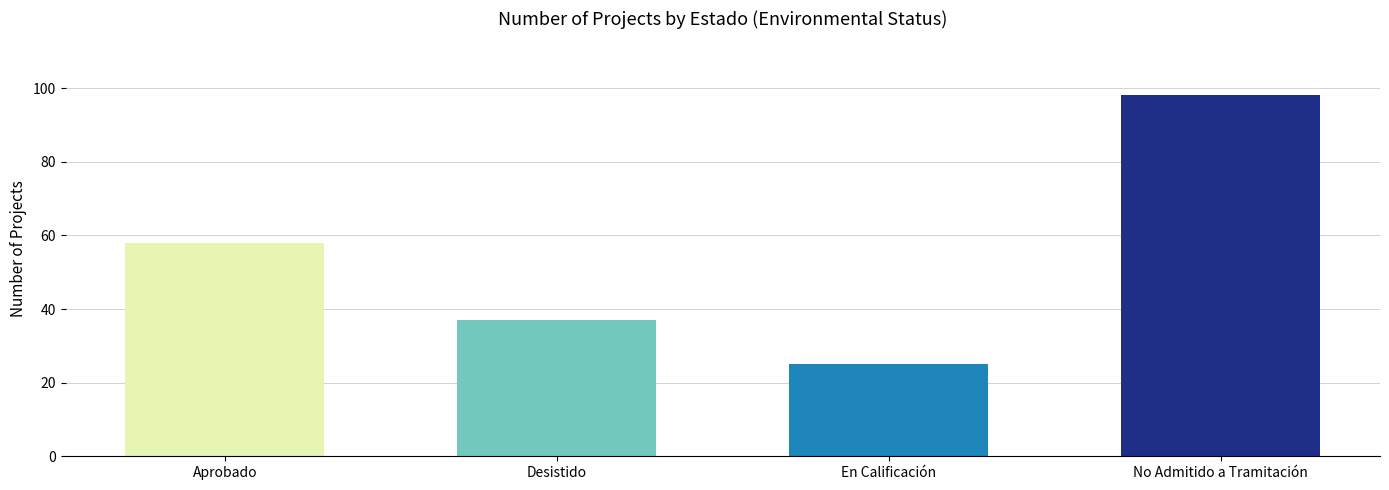

Reading right to left, extract all data points from this chart.

No Admitido a Tramitación=98	En Calificación=25	Desistido=37	Aprobado=58